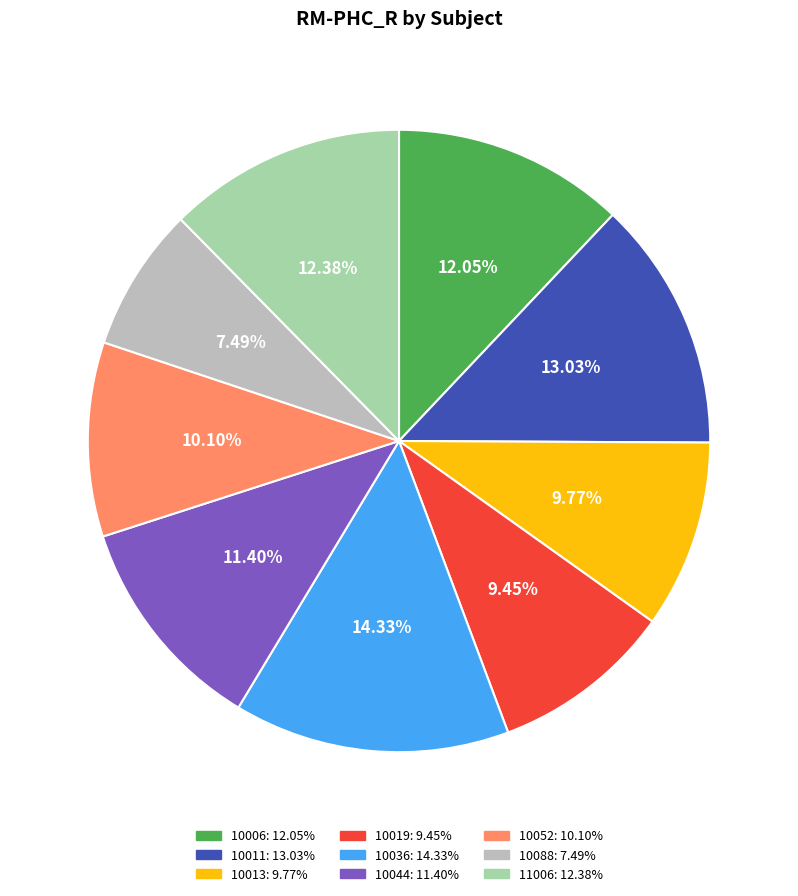

Does any single category account for the majority?

No